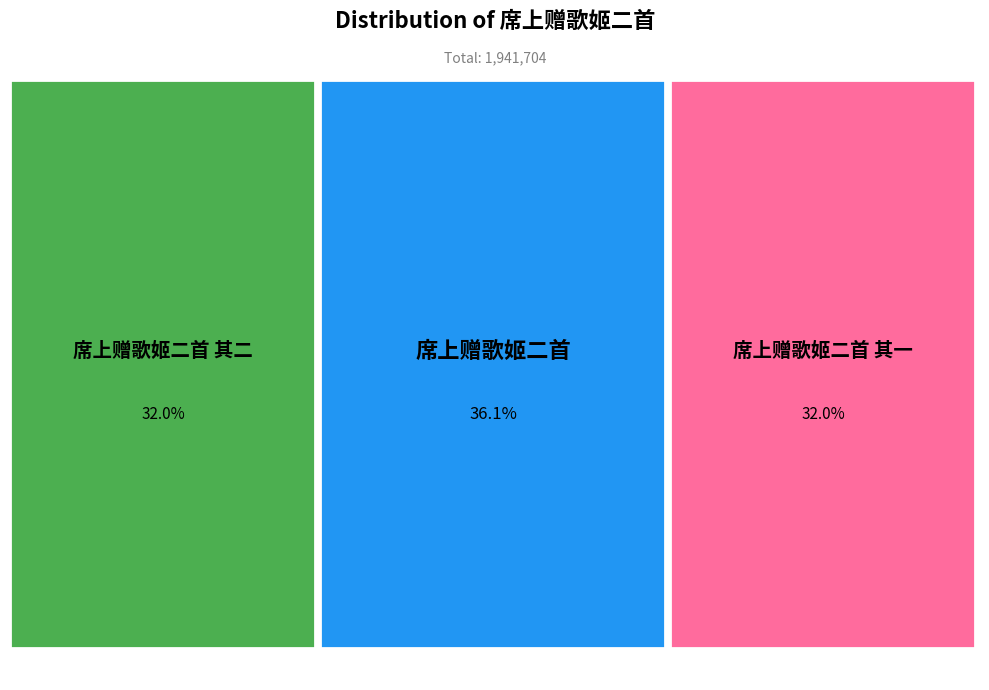

To the nearest percent, what is the difference between the largest and smallest slice percentages?

4%